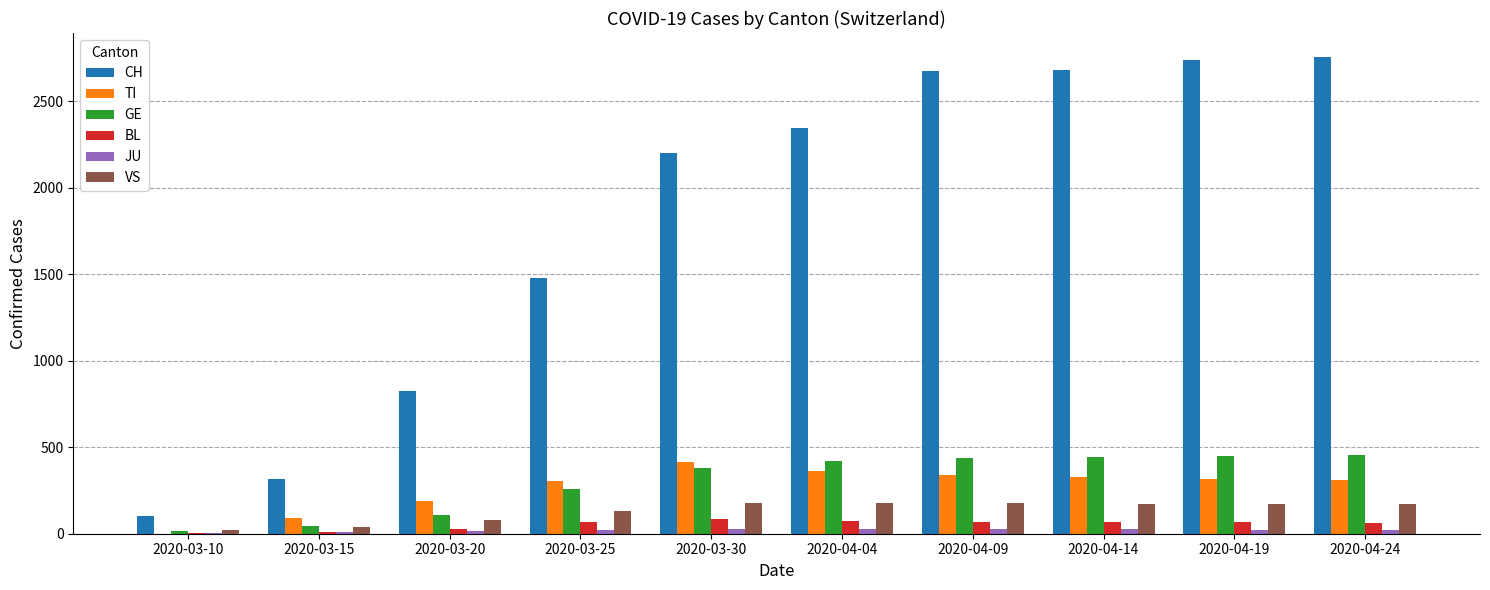

What is the difference between the TI values at 2020-04-04 and 2020-03-20?

173